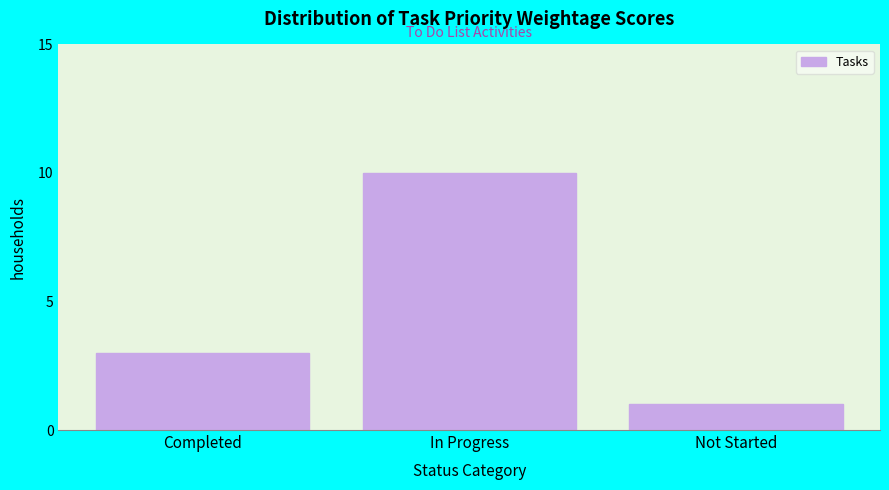

Reading left to right, transcribe all the data shown in this chart.

3	10	1